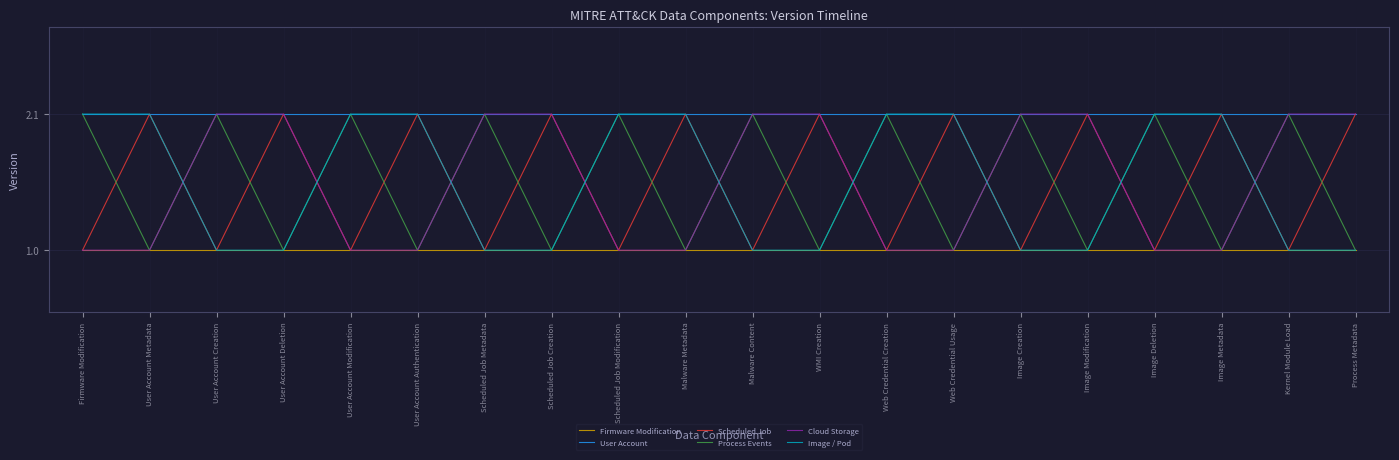

Reading left to right, what are all the values shown in this chart?

Firmware Modification: Firmware Modification=1.0	User Account Metadata=1.0	User Account Creation=1.0	User Account Deletion=1.0	User Account Modification=1.0	User Account Authentication=1.0	Scheduled Job Metadata=1.0	Scheduled Job Creation=1.0	Scheduled Job Modification=1.0	Malware Metadata=1.0	Malware Content=1.0	WMI Creation=1.0	Web Credential Creation=1.0	Web Credential Usage=1.0	Image Creation=1.0	Image Modification=1.0	Image Deletion=1.0	Image Metadata=1.0	Kernel Module Load=1.0	Process Metadata=1.0
User Account: Firmware Modification=2.1	User Account Metadata=2.1	User Account Creation=2.1	User Account Deletion=2.1	User Account Modification=2.1	User Account Authentication=2.1	Scheduled Job Metadata=2.1	Scheduled Job Creation=2.1	Scheduled Job Modification=2.1	Malware Metadata=2.1	Malware Content=2.1	WMI Creation=2.1	Web Credential Creation=2.1	Web Credential Usage=2.1	Image Creation=2.1	Image Modification=2.1	Image Deletion=2.1	Image Metadata=2.1	Kernel Module Load=2.1	Process Metadata=2.1
Scheduled Job: Firmware Modification=1.0	User Account Metadata=2.1	User Account Creation=1.0	User Account Deletion=2.1	User Account Modification=1.0	User Account Authentication=2.1	Scheduled Job Metadata=1.0	Scheduled Job Creation=2.1	Scheduled Job Modification=1.0	Malware Metadata=2.1	Malware Content=1.0	WMI Creation=2.1	Web Credential Creation=1.0	Web Credential Usage=2.1	Image Creation=1.0	Image Modification=2.1	Image Deletion=1.0	Image Metadata=2.1	Kernel Module Load=1.0	Process Metadata=2.1
Process Events: Firmware Modification=2.1	User Account Metadata=1.0	User Account Creation=2.1	User Account Deletion=1.0	User Account Modification=2.1	User Account Authentication=1.0	Scheduled Job Metadata=2.1	Scheduled Job Creation=1.0	Scheduled Job Modification=2.1	Malware Metadata=1.0	Malware Content=2.1	WMI Creation=1.0	Web Credential Creation=2.1	Web Credential Usage=1.0	Image Creation=2.1	Image Modification=1.0	Image Deletion=2.1	Image Metadata=1.0	Kernel Module Load=2.1	Process Metadata=1.0
Cloud Storage: Firmware Modification=1.0	User Account Metadata=1.0	User Account Creation=2.1	User Account Deletion=2.1	User Account Modification=1.0	User Account Authentication=1.0	Scheduled Job Metadata=2.1	Scheduled Job Creation=2.1	Scheduled Job Modification=1.0	Malware Metadata=1.0	Malware Content=2.1	WMI Creation=2.1	Web Credential Creation=1.0	Web Credential Usage=1.0	Image Creation=2.1	Image Modification=2.1	Image Deletion=1.0	Image Metadata=1.0	Kernel Module Load=2.1	Process Metadata=2.1
Image / Pod: Firmware Modification=2.1	User Account Metadata=2.1	User Account Creation=1.0	User Account Deletion=1.0	User Account Modification=2.1	User Account Authentication=2.1	Scheduled Job Metadata=1.0	Scheduled Job Creation=1.0	Scheduled Job Modification=2.1	Malware Metadata=2.1	Malware Content=1.0	WMI Creation=1.0	Web Credential Creation=2.1	Web Credential Usage=2.1	Image Creation=1.0	Image Modification=1.0	Image Deletion=2.1	Image Metadata=2.1	Kernel Module Load=1.0	Process Metadata=1.0